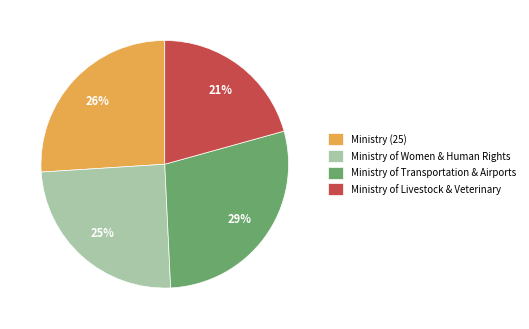

How many slices are in this pie chart?

4